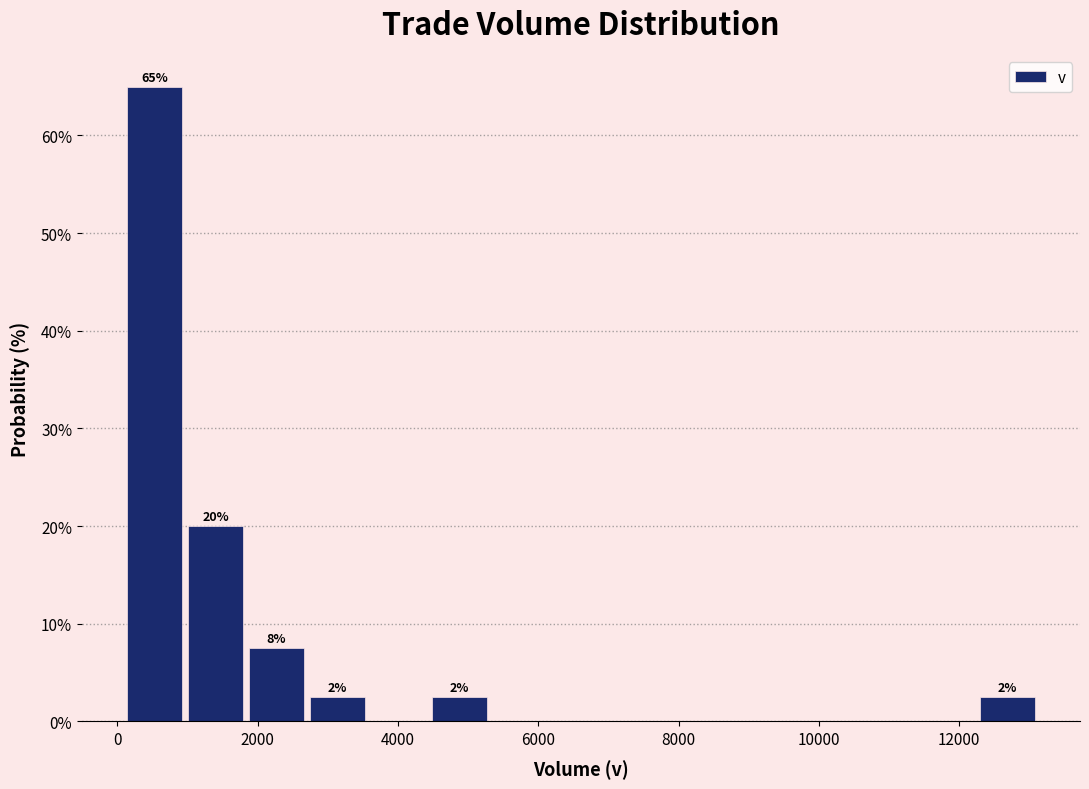

Which range on the x-axis has the tallest bar?

200 to 1000